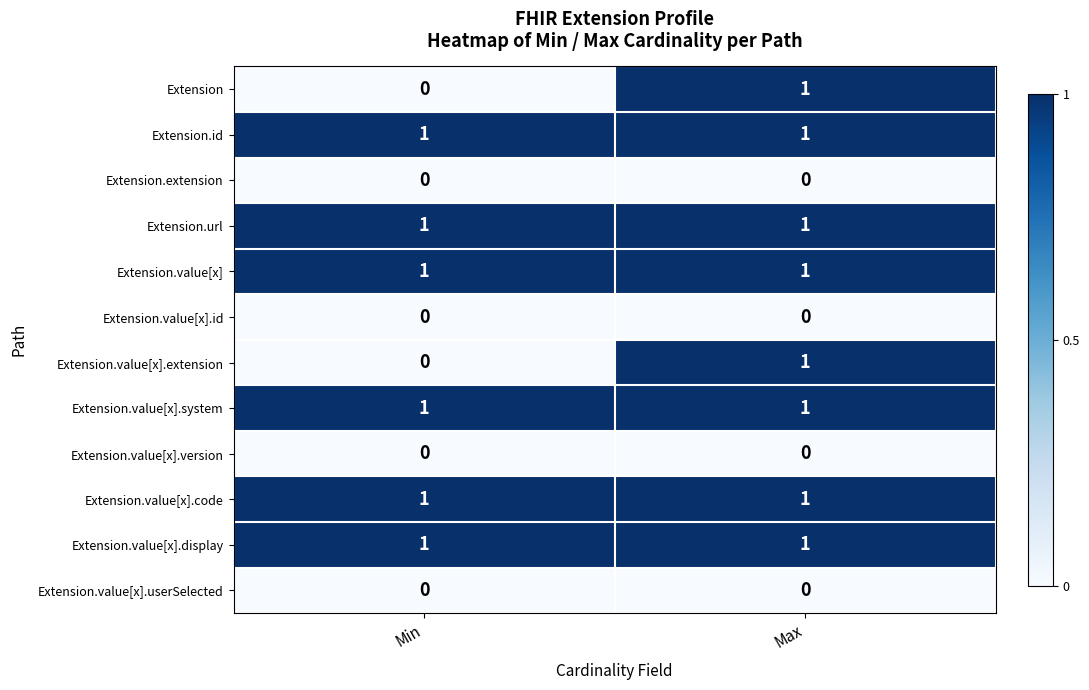

At which label is Extension.value[x].extension closest to 0?

Min